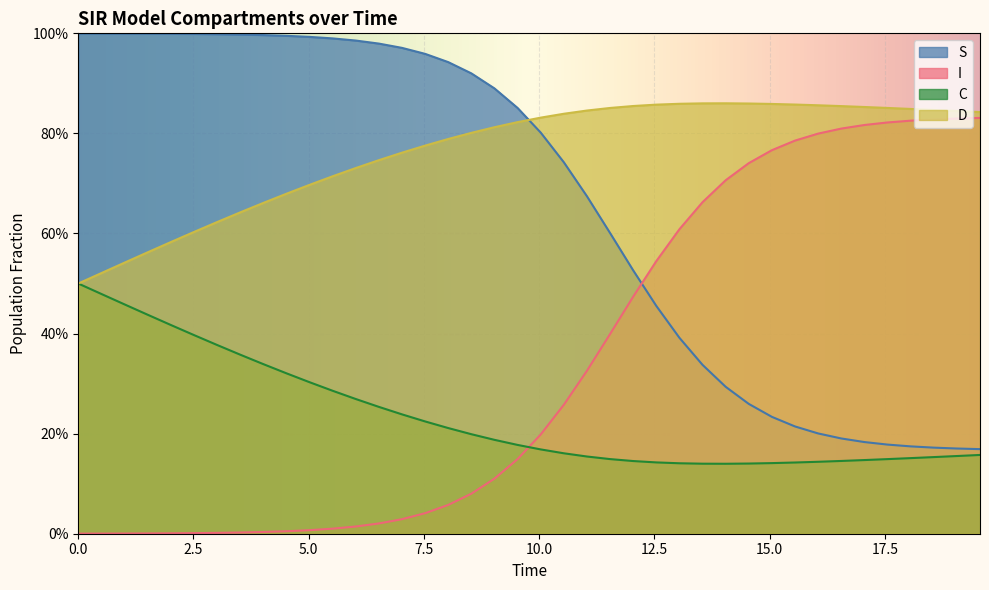

What is the sum of all I values?

13.6